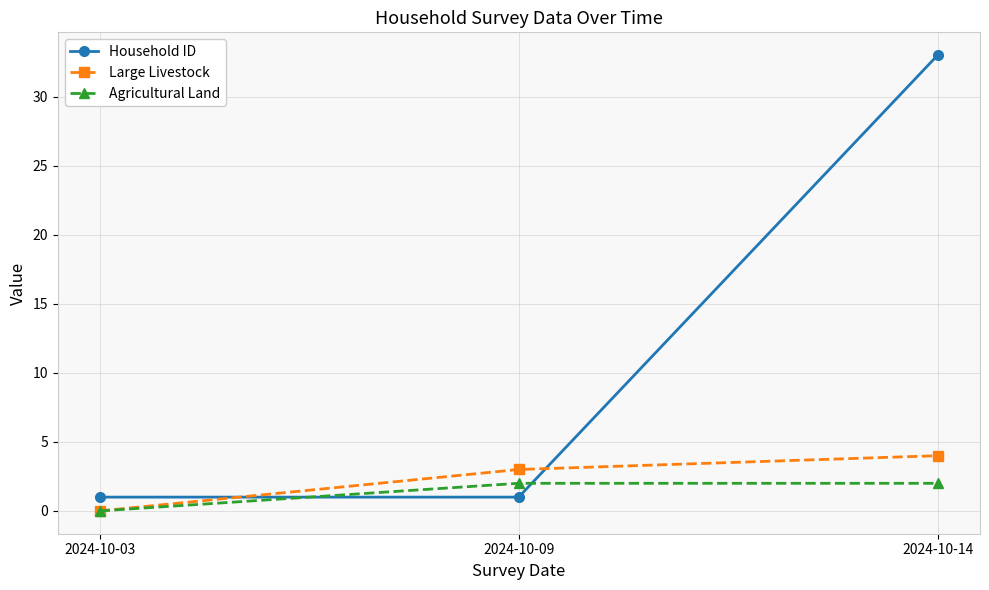

What is the maximum value shown in the chart?

33